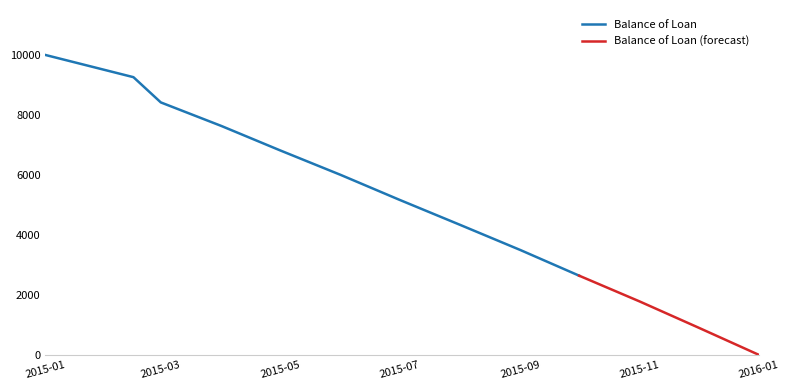

Between 2015-10-01 and 2015-03-01, which is larger?

2015-03-01